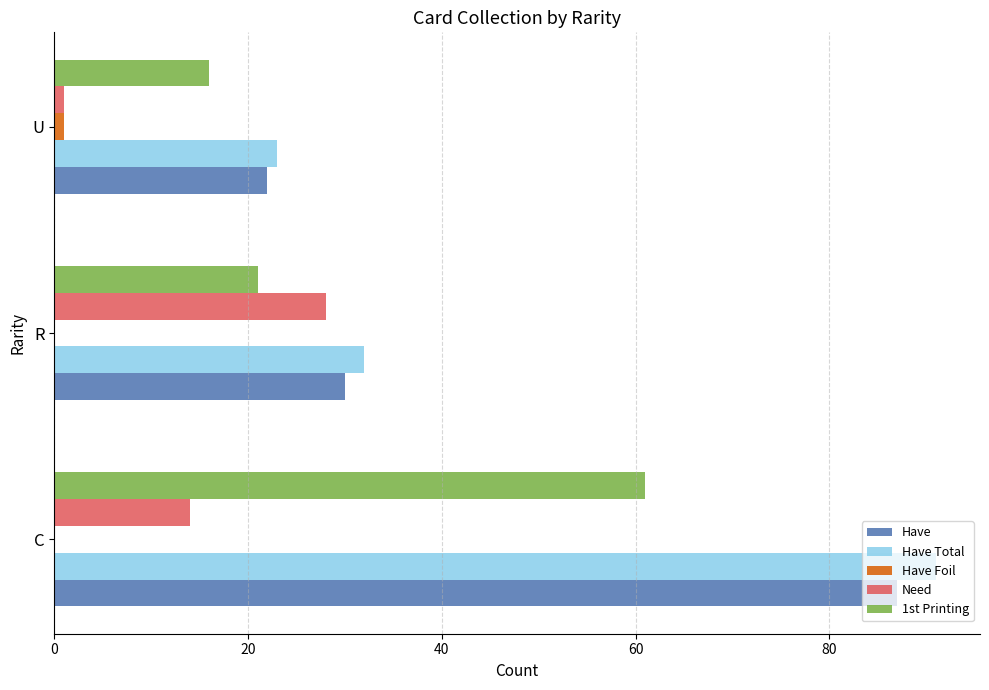

Between R and U, which series saw the biggest shift?

Need